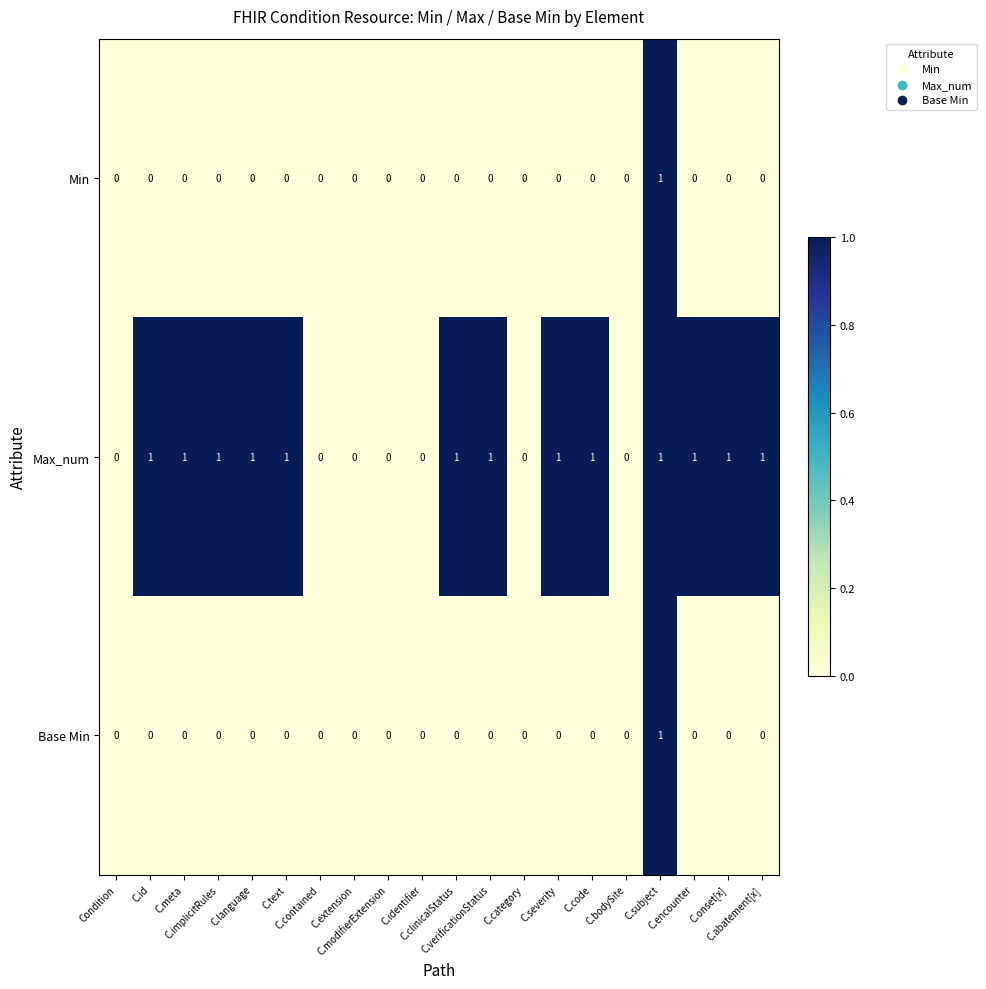

Count the Max_num values in the range 0 to 1.

20